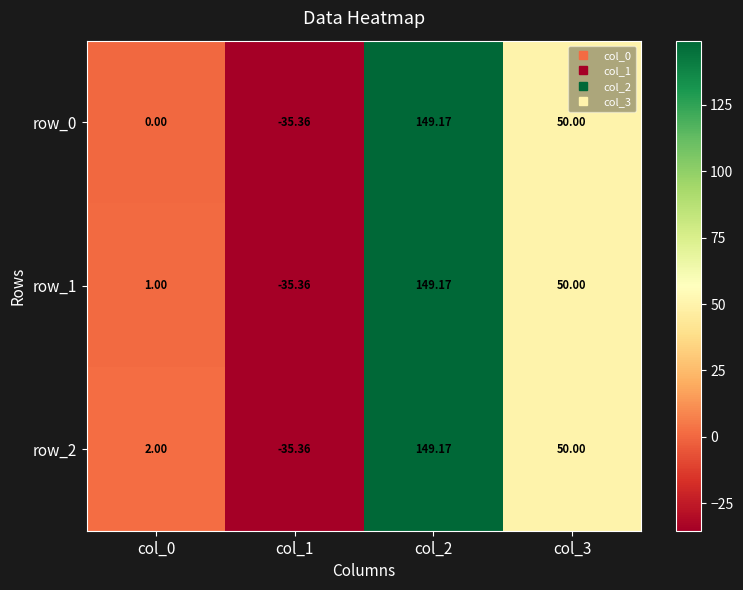

Where does the row_2 series first go above 50?

col_2